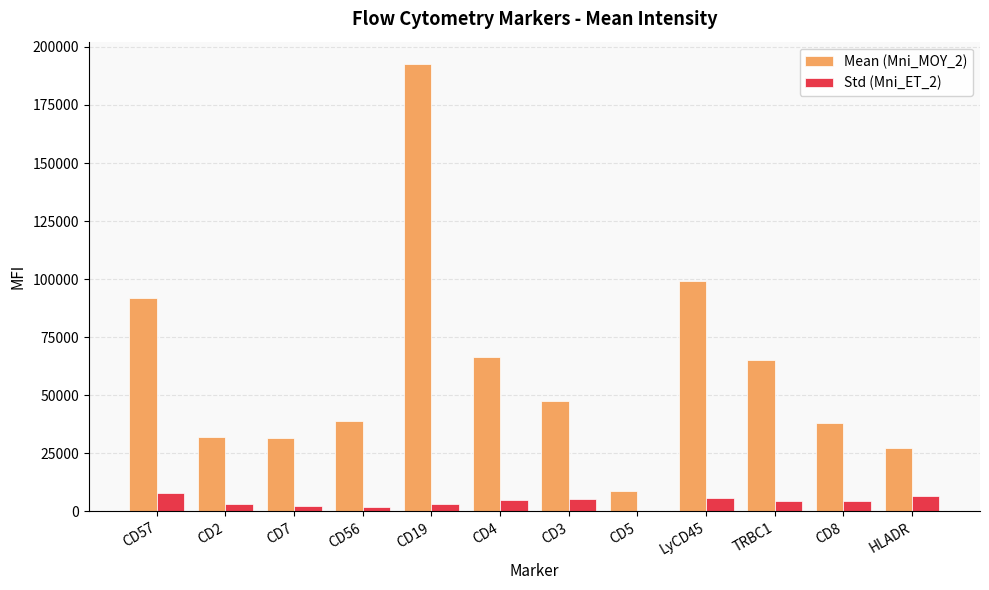

At which category is the sum across all series the highest?

CD19